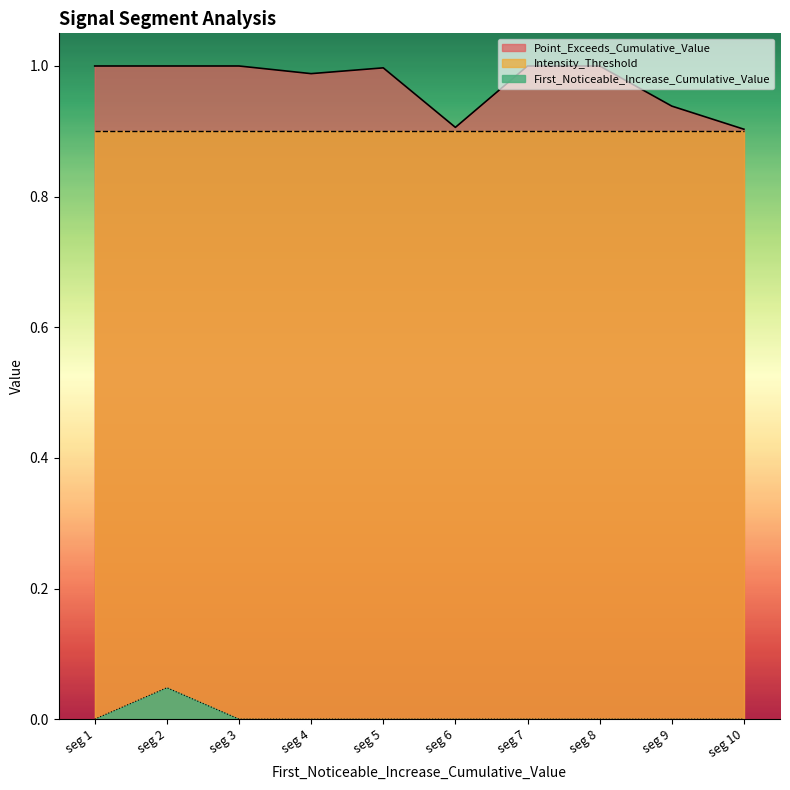

What is the difference between the second highest and second lowest values in the Point_Exceeds_Cumulative_Value series?

0.1